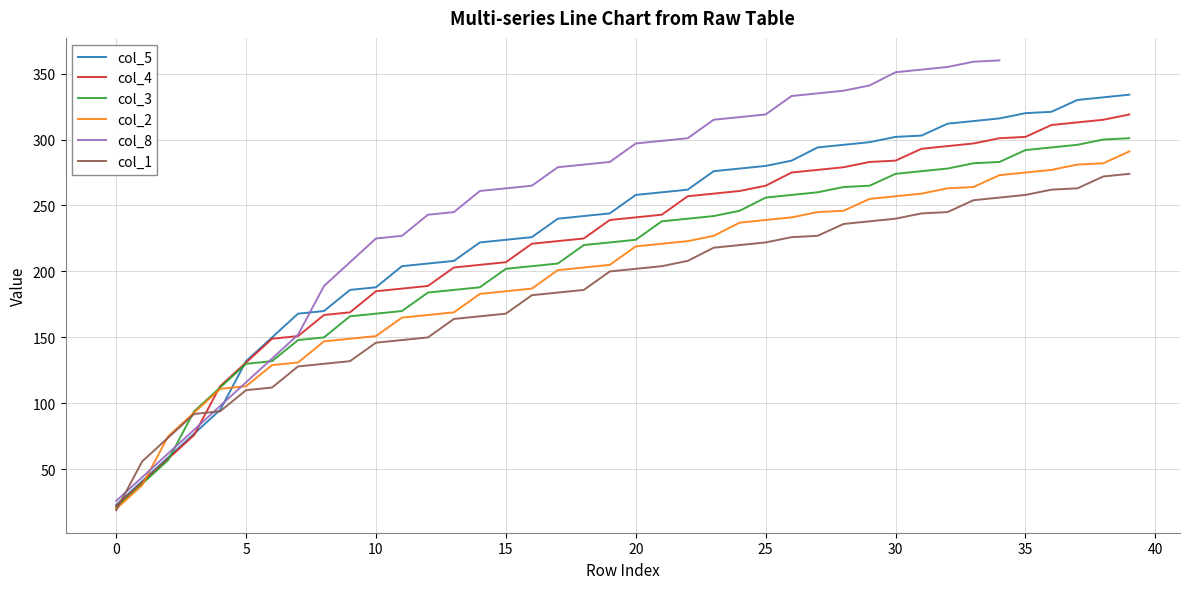

What value does the col_3 series have at 33?

282.0